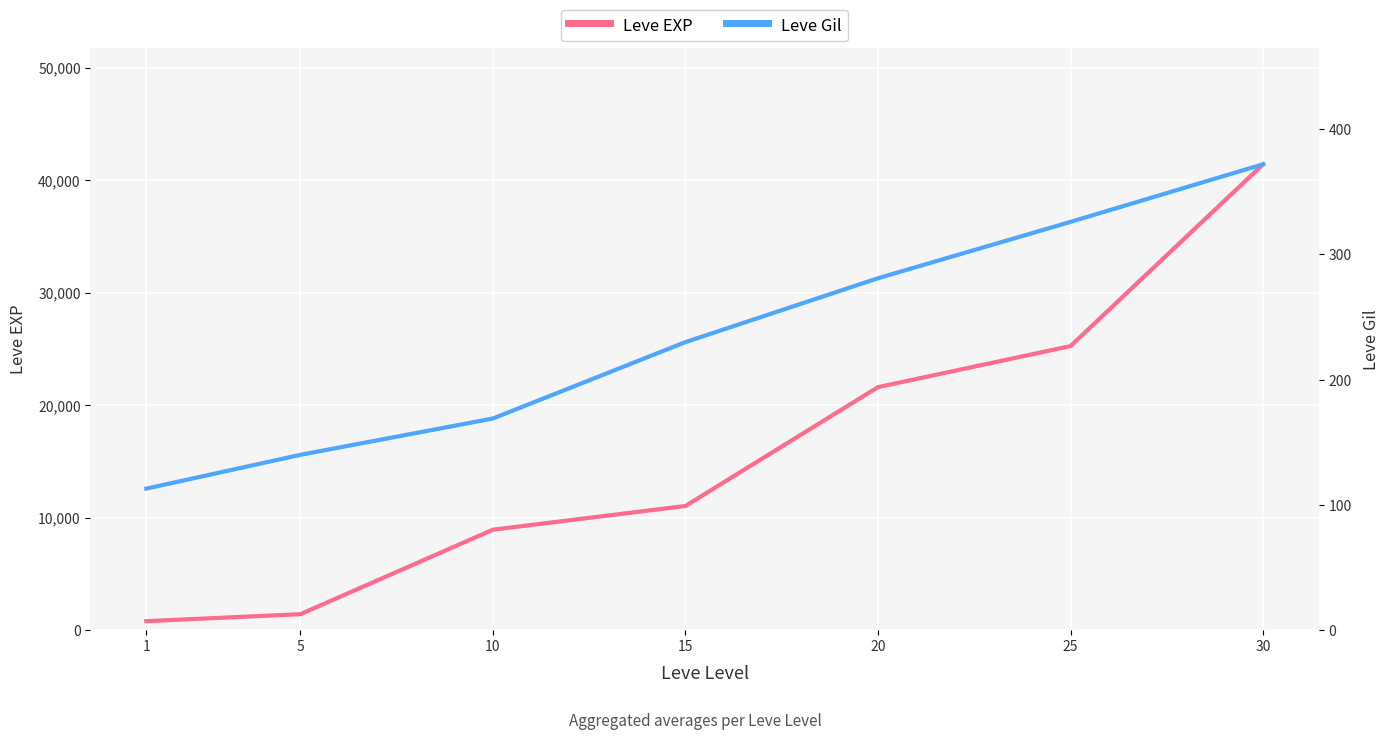

Does the chart display data point markers on the line(s)?

No